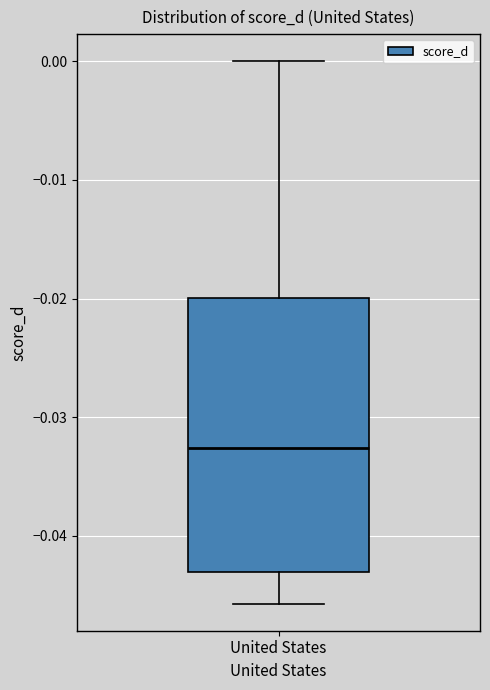

Where does the median line of the box for United States sit on the y-axis? The values are not printed on the chart, so give them approximately, as read against the axis.

-0.033